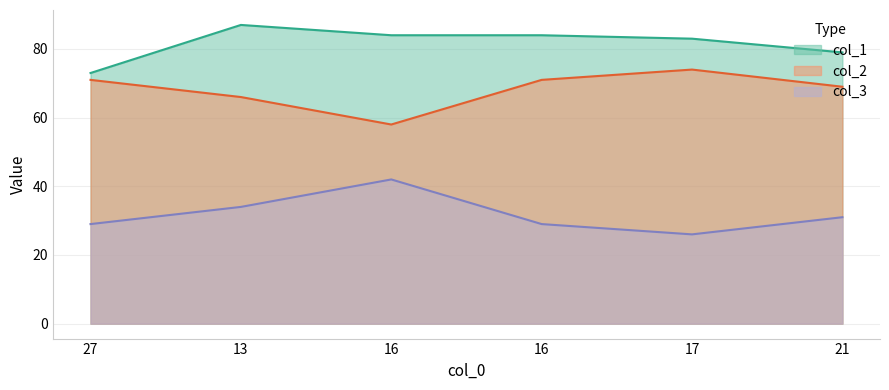

True or false: col_3 and col_2 intersect in this chart.

False